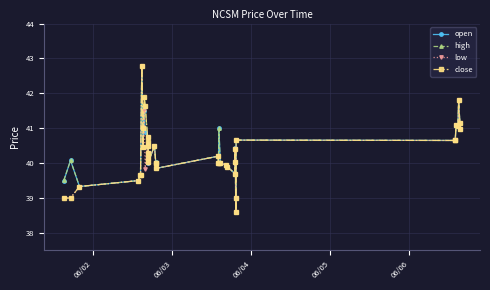

What is the value of the low point at the 38th from the left?

41.8